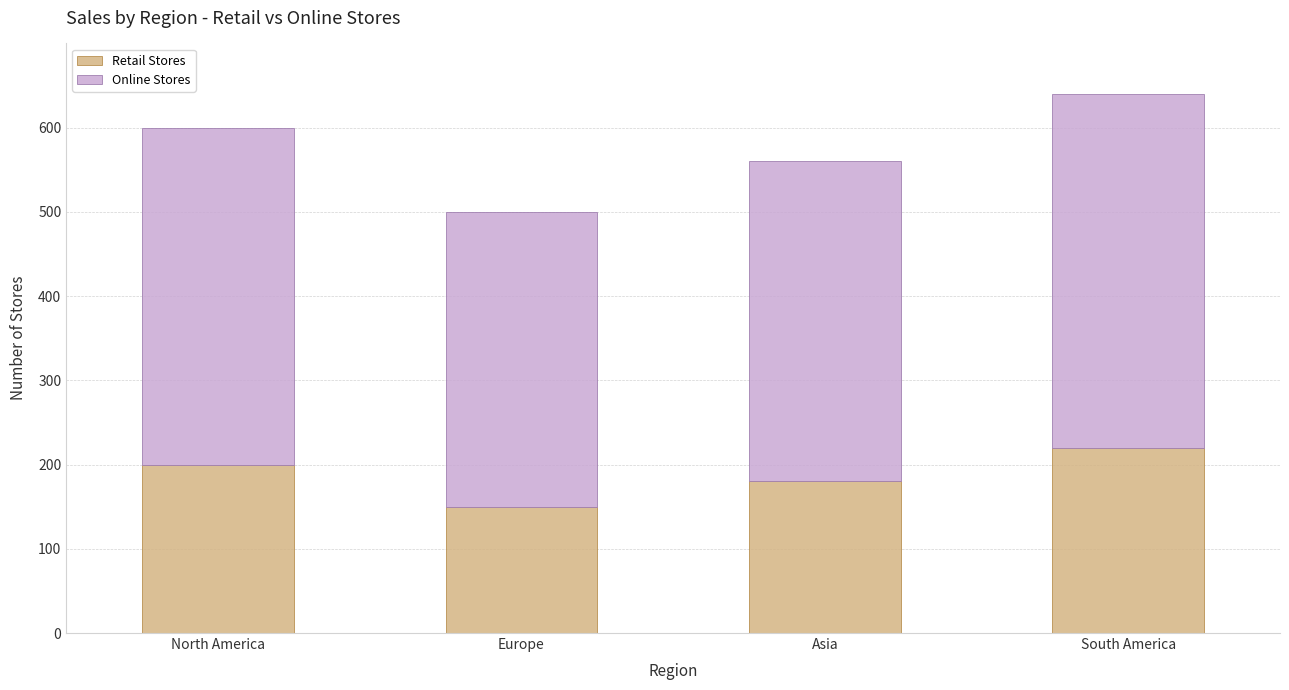

At which label is Retail Stores closest to 185?

Asia